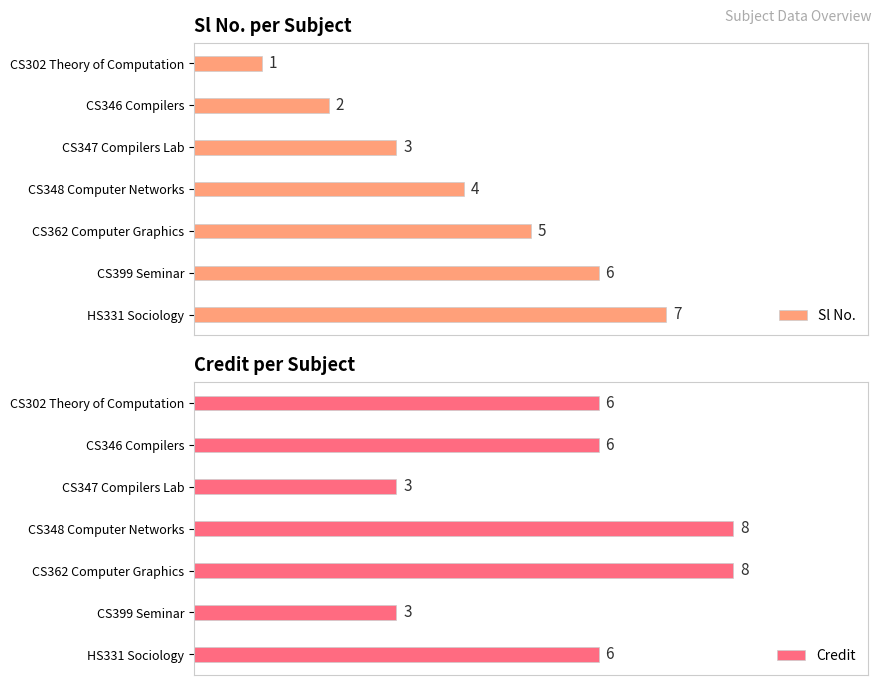

List the series in order of their overall mean, highest first.

Credit, Sl No.